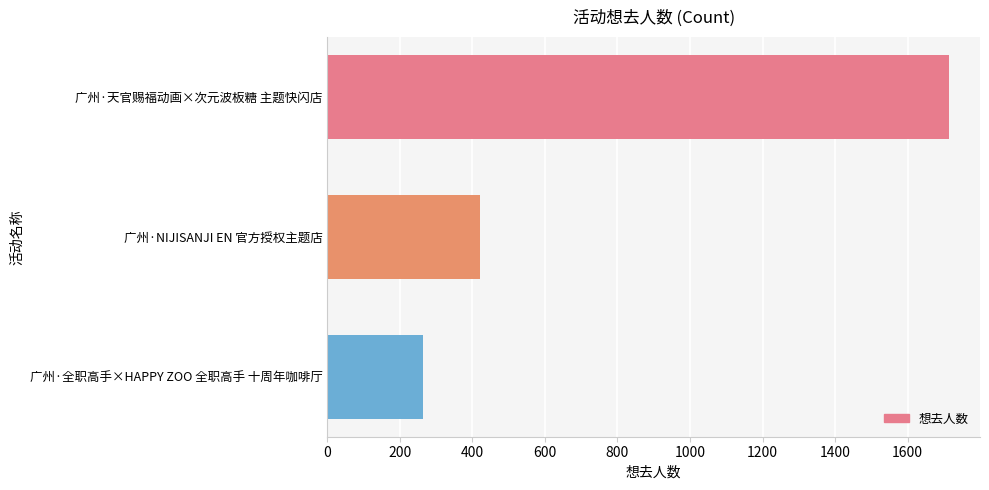

Where is the data nearest to the value 989?

广州·NIJISANJI EN 官方授权主题店